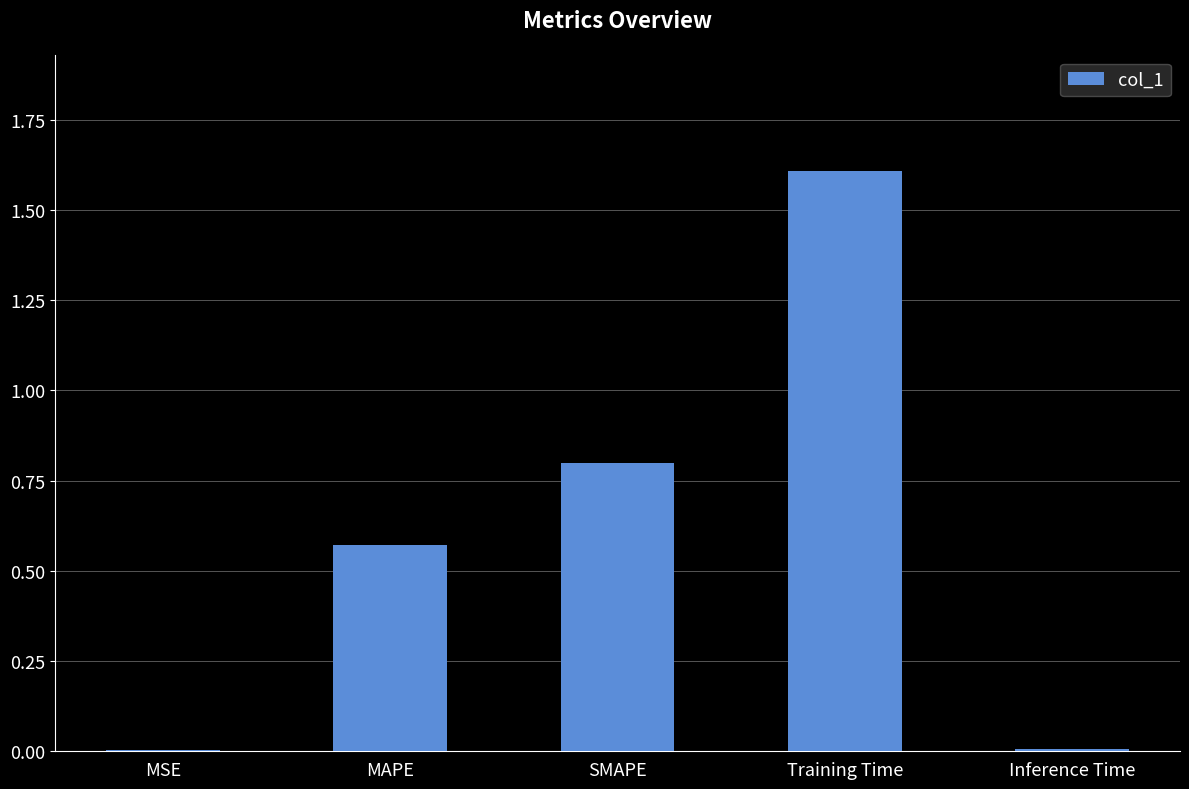

How many data points does each series have?

5